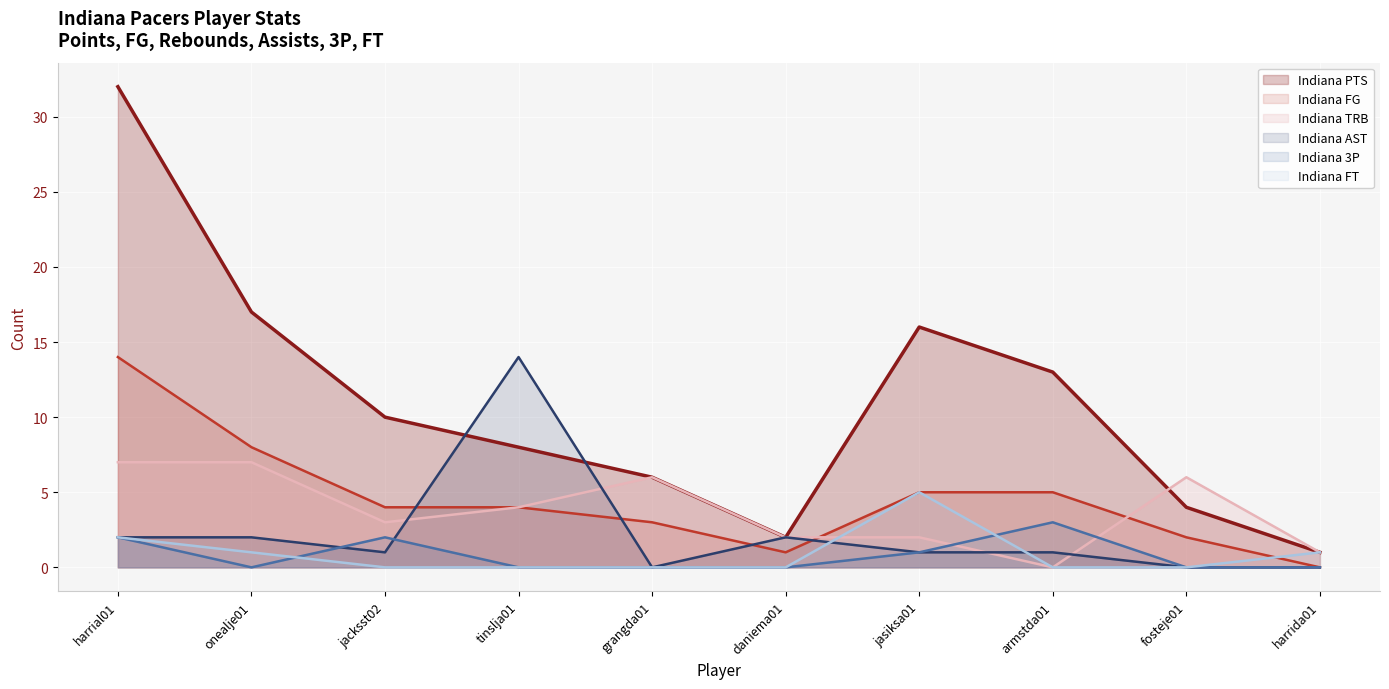

What is the total value across all series at harrial01?

59